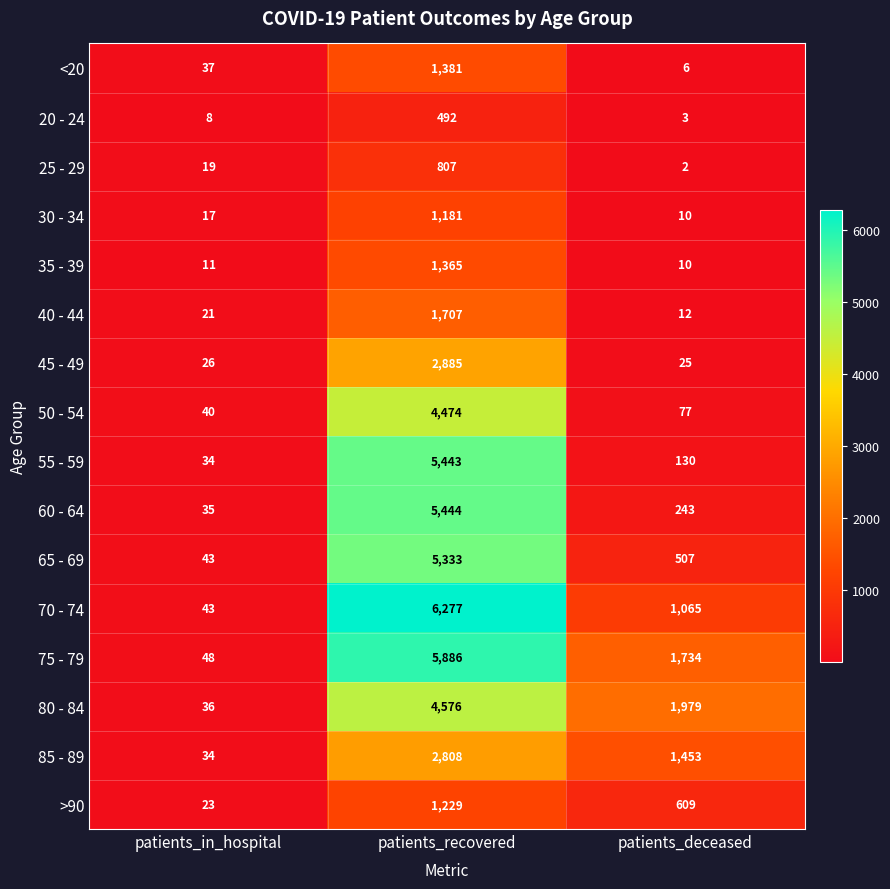

List the labels in order of 45 - 49 value, smallest first.

patients_deceased, patients_in_hospital, patients_recovered